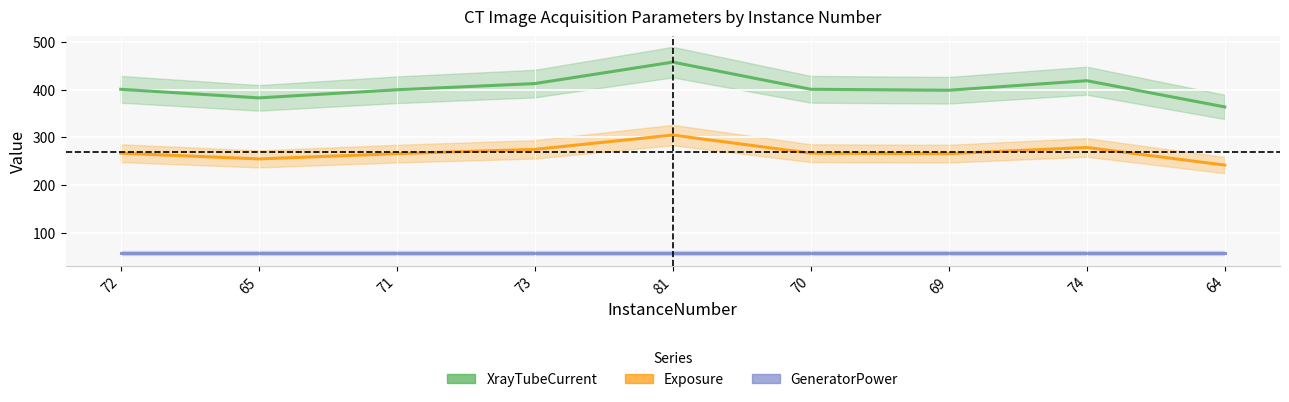

Rank the categories by Exposure value from highest to lowest.

81, 74, 73, 72, 70, 71, 69, 65, 64